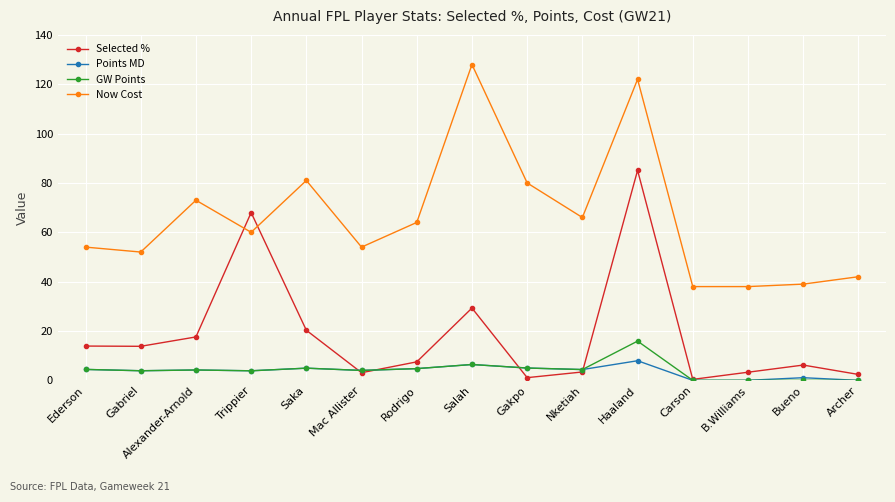

What is the spread (max minus min) of values at Haaland?

114.0